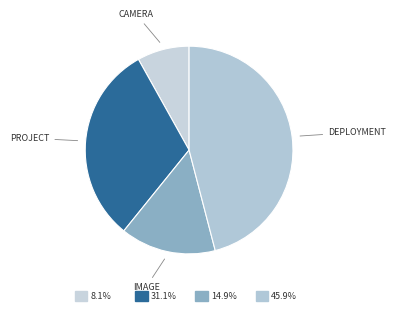

Rank the categories by value from highest to lowest.

DEPLOYMENT, PROJECT, IMAGE, CAMERA